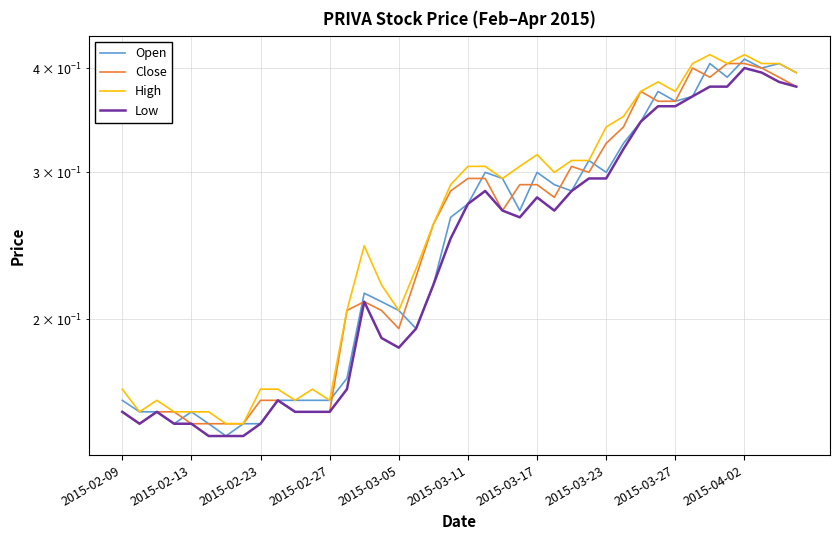

What are all the series names shown in the legend?

Open, Close, High, Low